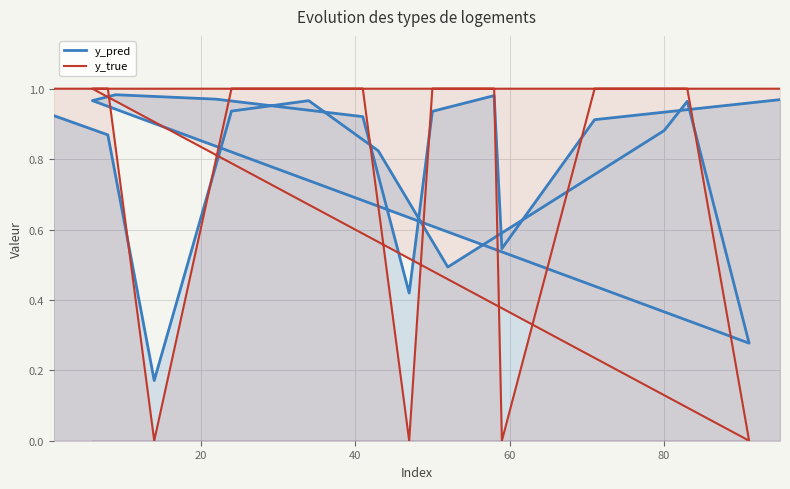

True or false: y_pred and y_true intersect in this chart.

True